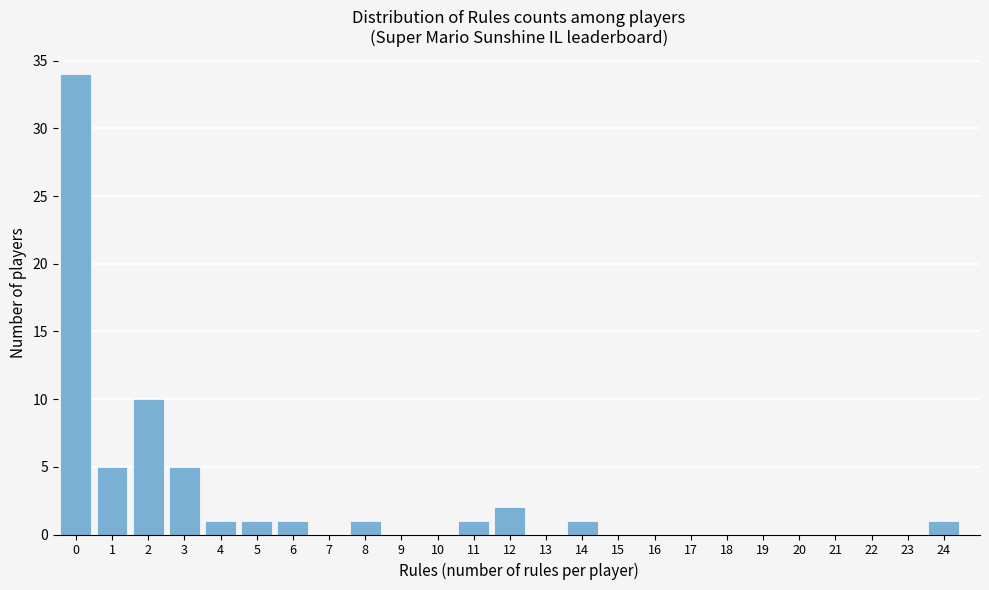

Over which range of the x-axis is the bar tallest?

-0.5 to 0.5